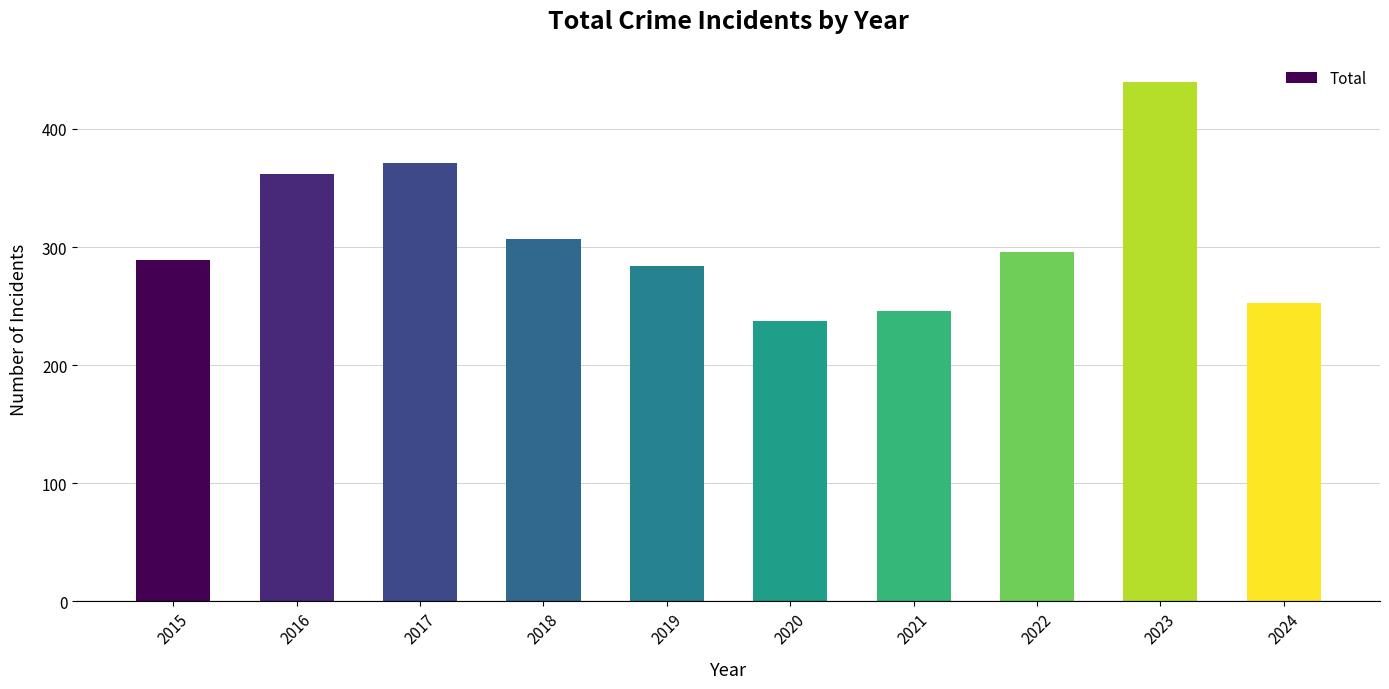

Are the bars horizontal?

No